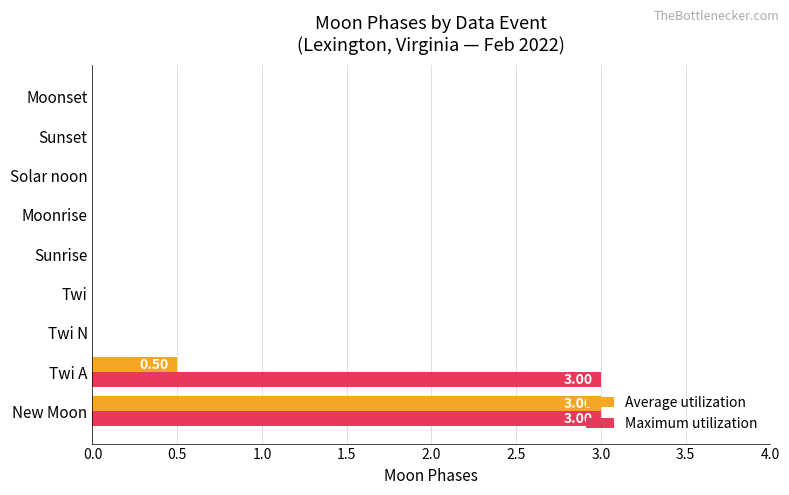

What is the sum of all Maximum utilization values?

6.0